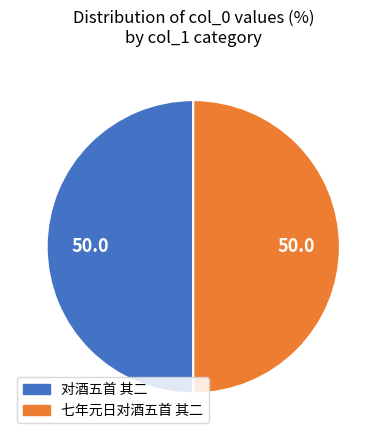

How many segments does this pie chart have?

2